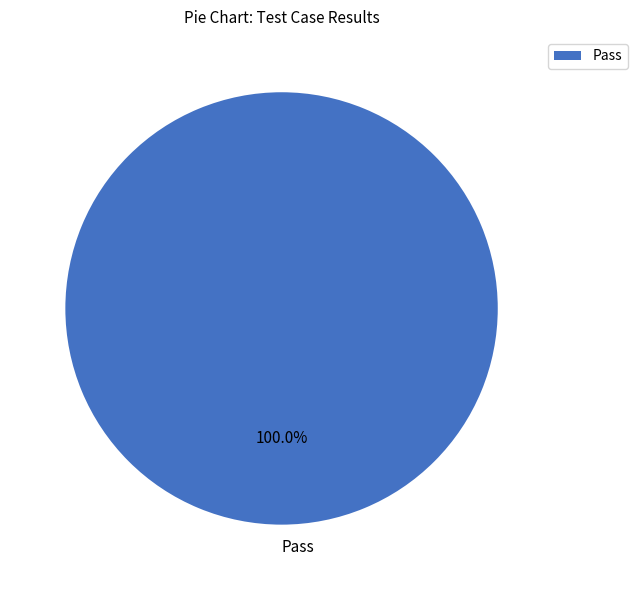

Rank the categories by value from lowest to highest.

Pass